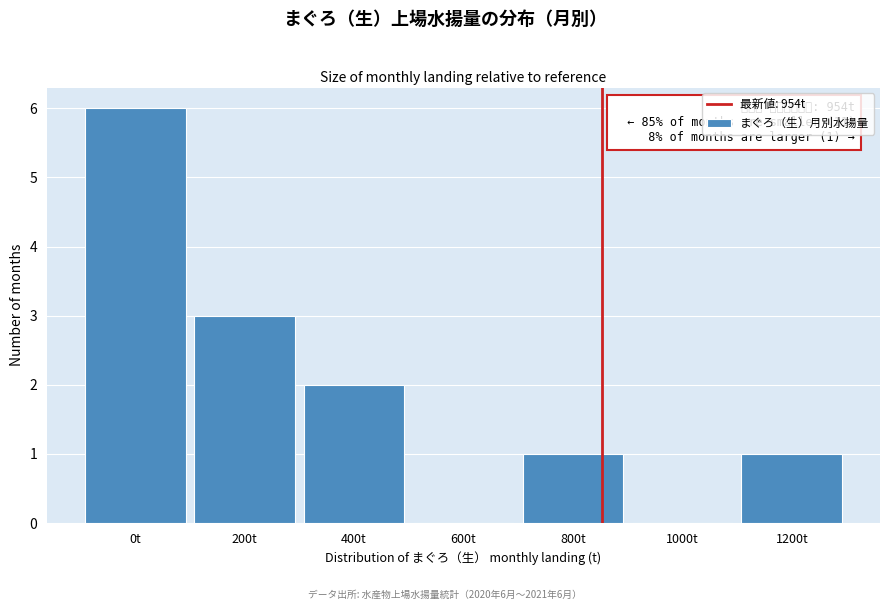

Reading left to right, what are all the values shown in this chart?

0t=6	200t=3	400t=2	600t=0	800t=1	1000t=0	1200t=1